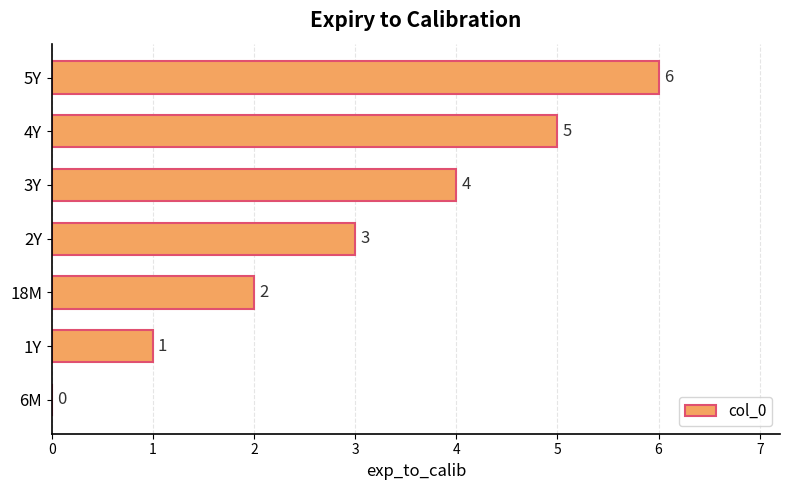

What is the sum of all values?

21